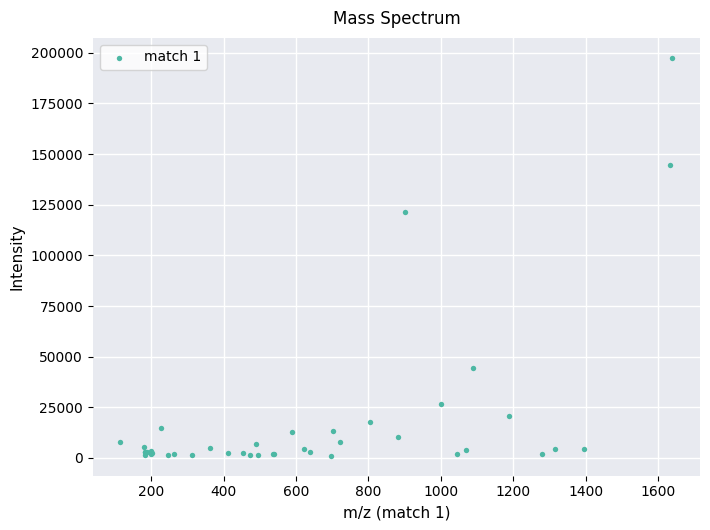

What Y value in the scatter plot is closest to 99305?

121330